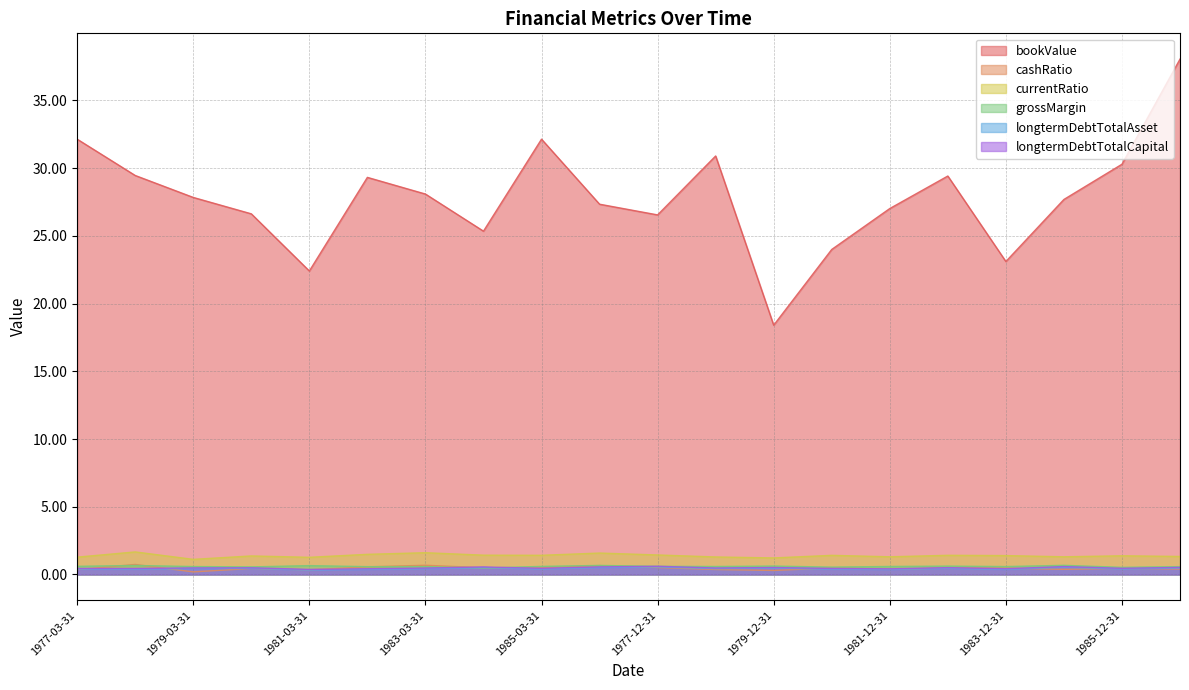

What is the difference between the highest and lowest values at 1979-12-31?

18.1